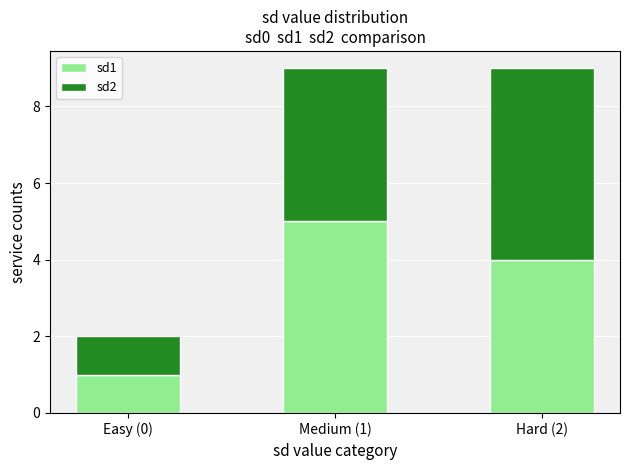

What is the value of the sd1 bar at the 2nd from the left?

5